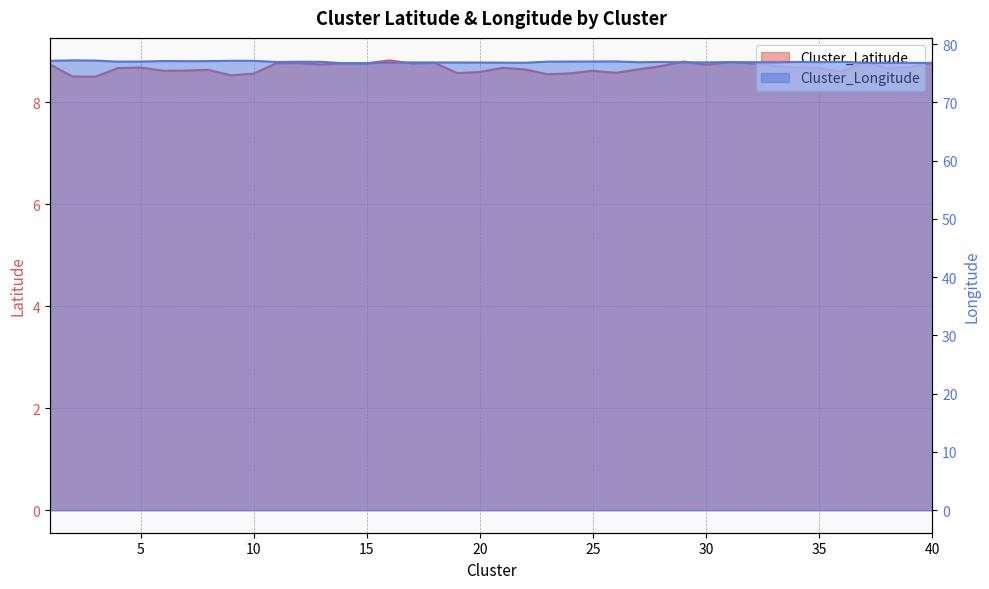

Reading right to left, extract all data points from this chart.

Cluster_Latitude: 8.8	8.7	8.7	8.8	8.6	8.7	8.7	8.7	8.8	8.8	8.7	8.8	8.7	8.6	8.6	8.6	8.6	8.6	8.6	8.7	8.6	8.6	8.8	8.8	8.8	8.8	8.8	8.7	8.8	8.8	8.6	8.5	8.6	8.6	8.6	8.7	8.7	8.5	8.5	8.7
Cluster_Longitude: 76.7	76.8	76.8	76.8	76.9	76.9	76.9	76.9	76.9	76.9	76.8	76.9	76.9	76.9	77.0	77.0	77.0	77.0	76.8	76.8	76.8	76.8	76.8	76.8	76.8	76.7	76.7	76.9	77.0	76.9	77.1	77.1	77.1	77.1	77.1	77.0	77.0	77.2	77.2	77.1